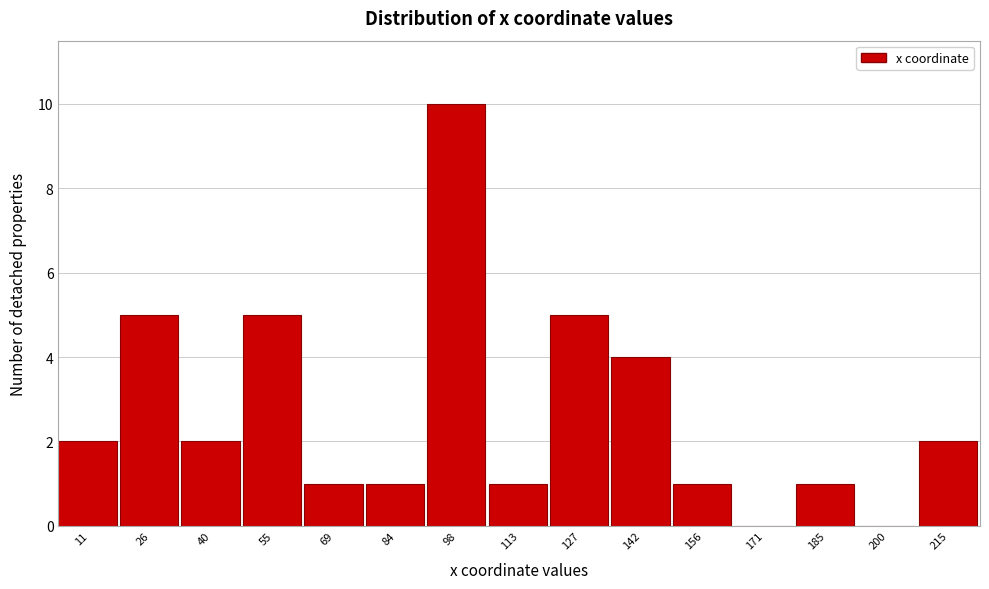

Reading left to right, transcribe all the data shown in this chart.

11=2	26=5	40=2	55=5	69=1	84=1	98=10	113=1	127=5	142=4	156=1	171=0	185=1	200=0	215=2